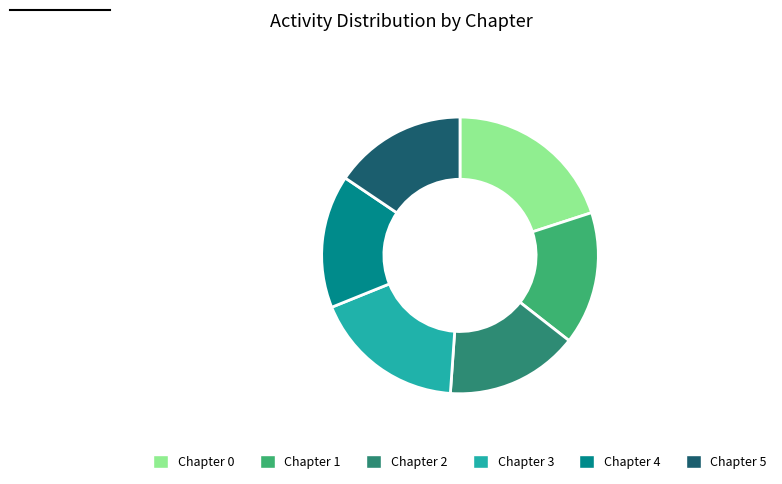

Which slice is the largest?

Chapter 0